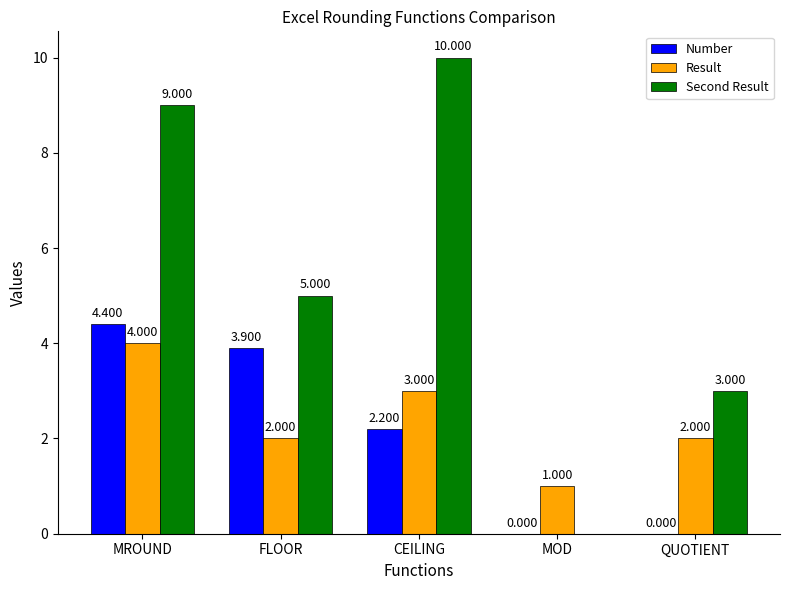

What is the difference between the highest and lowest values at QUOTIENT?

3.0